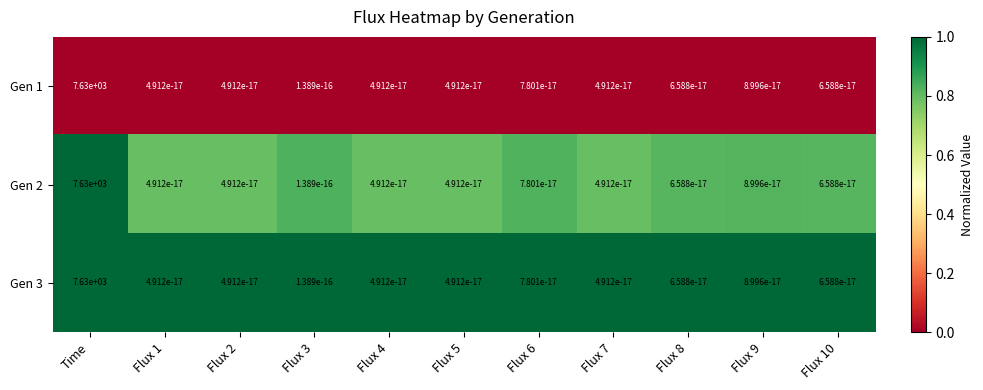

At which category is the sum across all series the highest?

Time